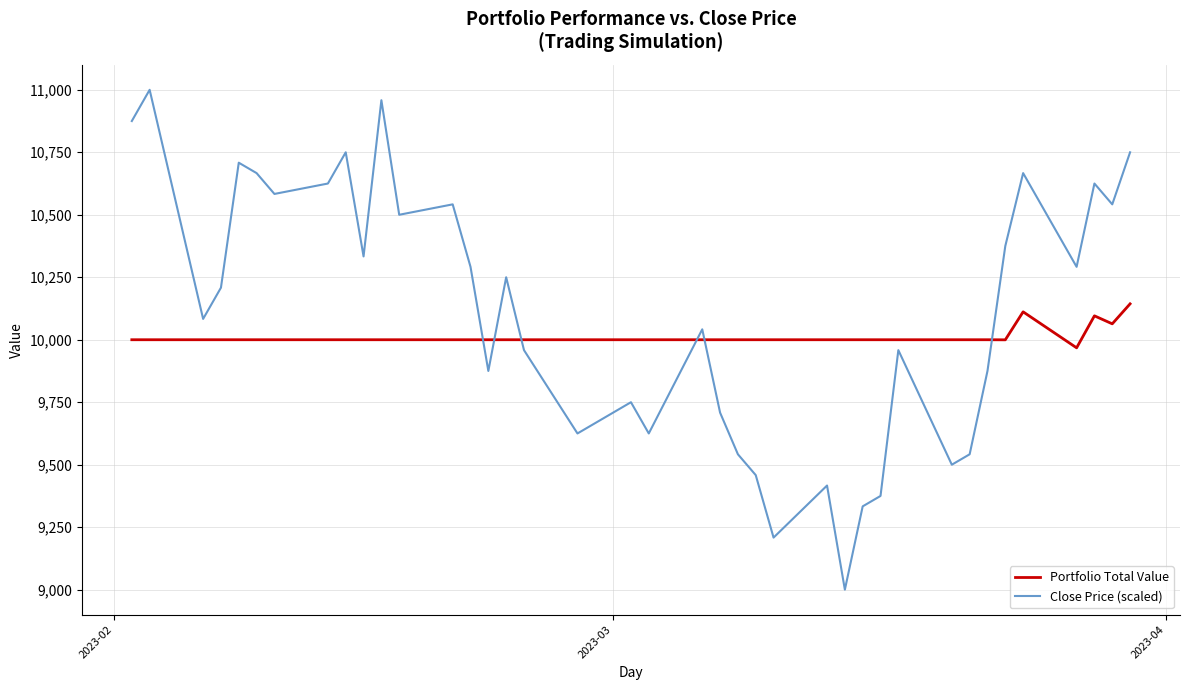

List the series in order of their overall mean, lowest first.

Portfolio Total Value, Close Price (scaled)